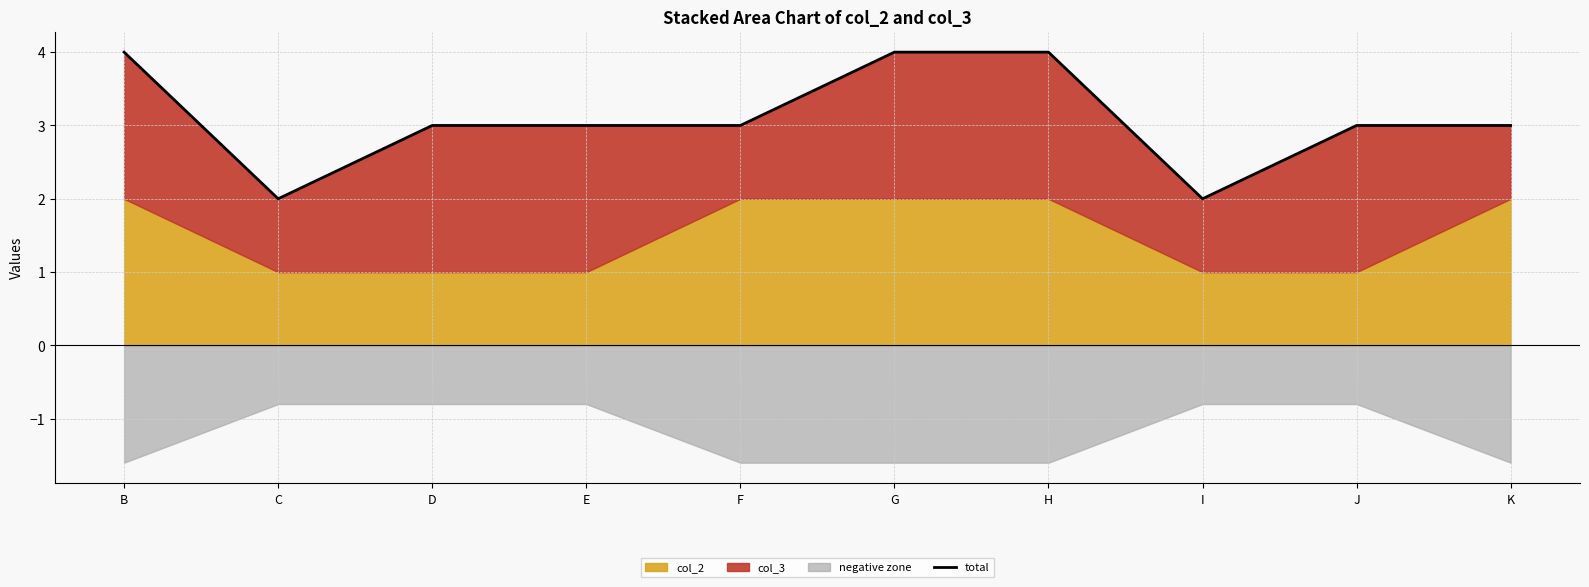

The chart shows a value of 4 at G. True or false?

True